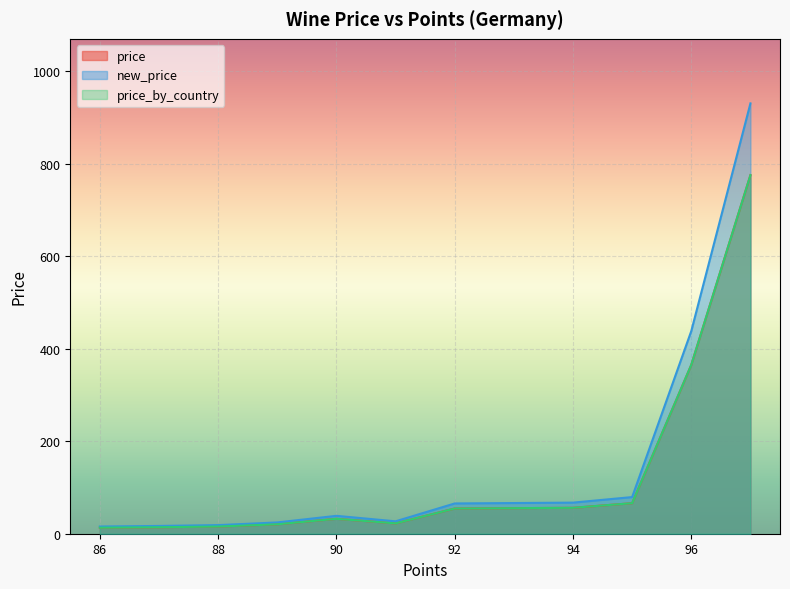

Does the chart display data point markers on the line(s)?

No